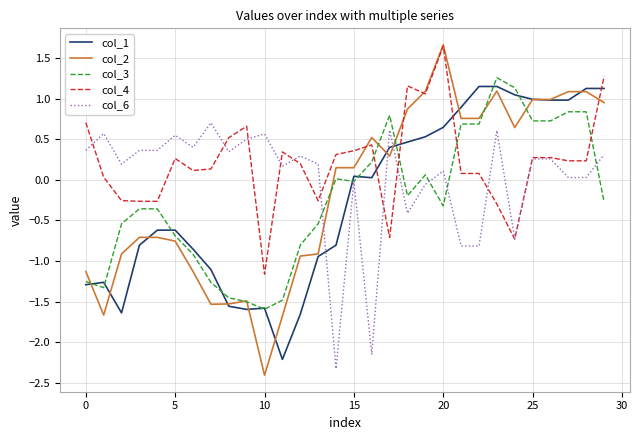

After their last crossing, which series has the higher values: col_6 or col_1?

col_1